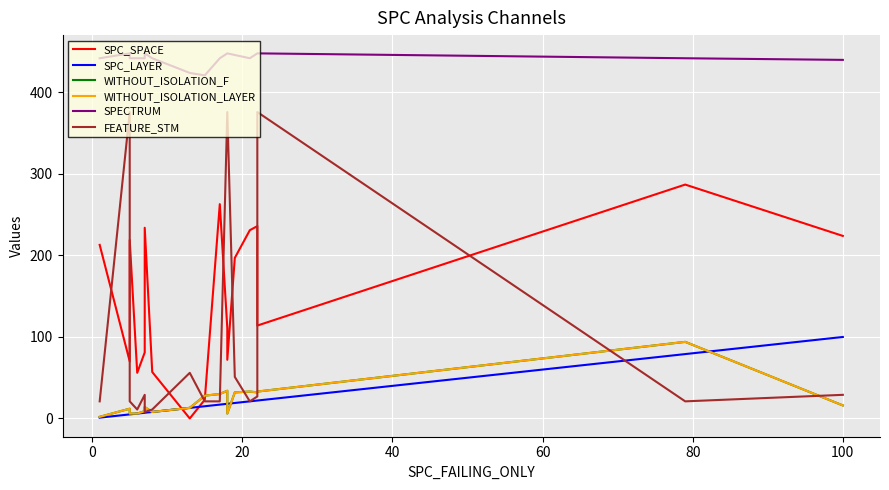

How many categories are shown in the chart?

19